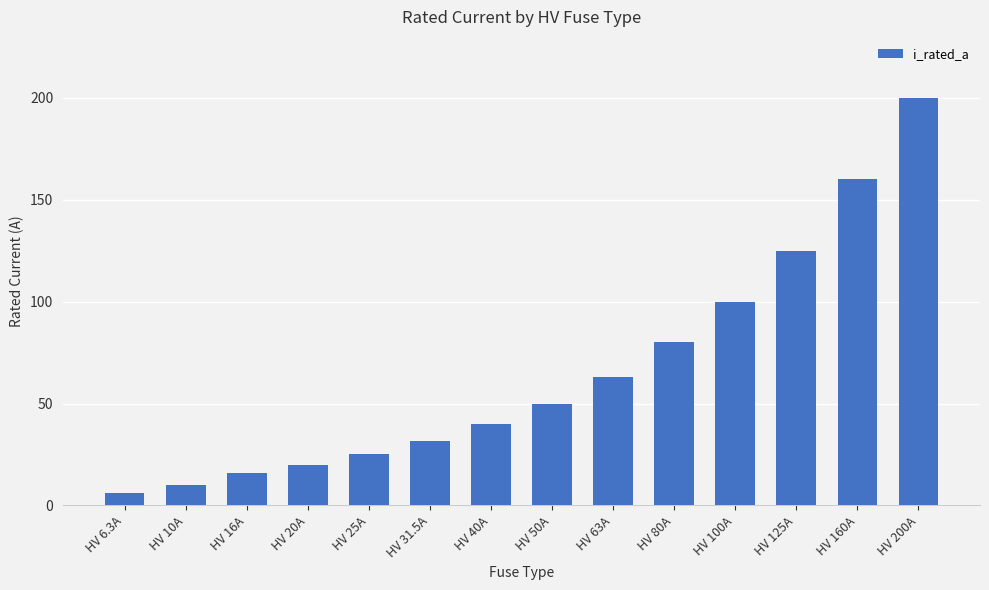

Rank the categories by value from highest to lowest.

HV 200A, HV 160A, HV 125A, HV 100A, HV 80A, HV 63A, HV 50A, HV 40A, HV 31.5A, HV 25A, HV 20A, HV 16A, HV 10A, HV 6.3A